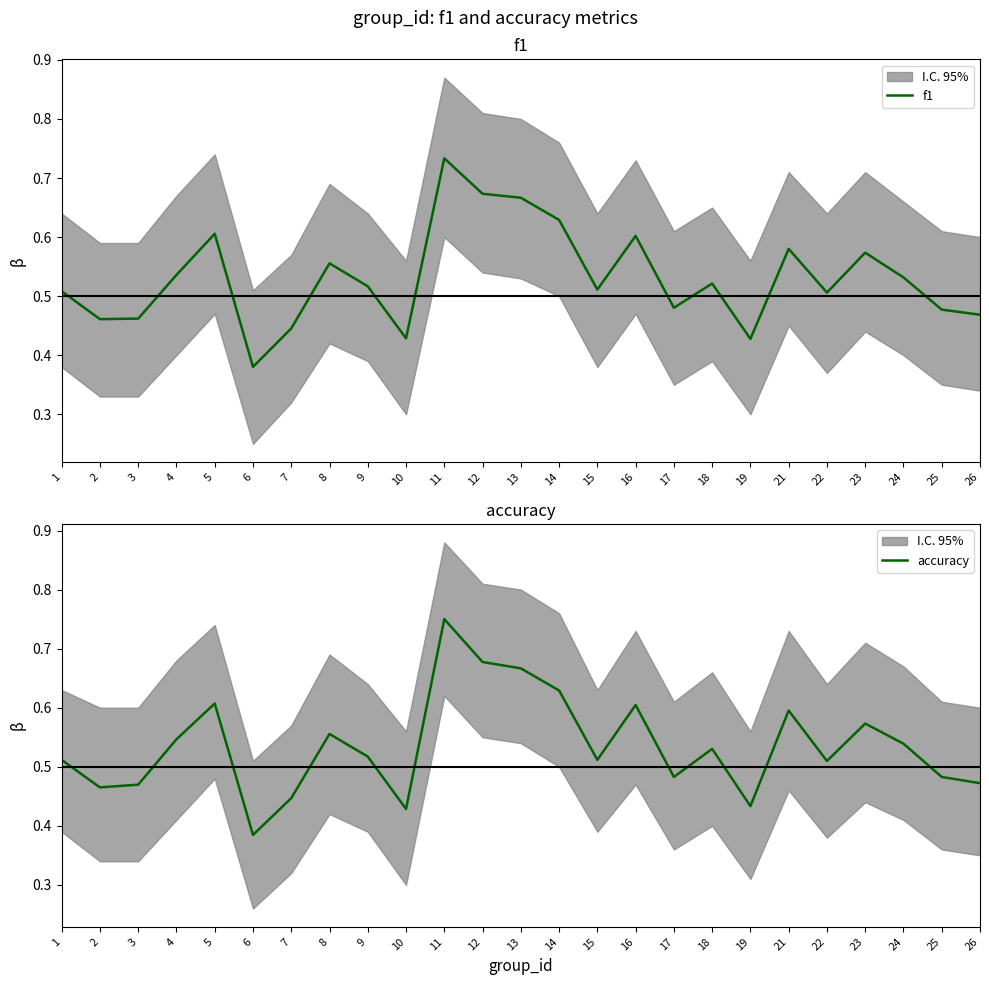

Rank the series by their average value, from highest to lowest.

accuracy, f1